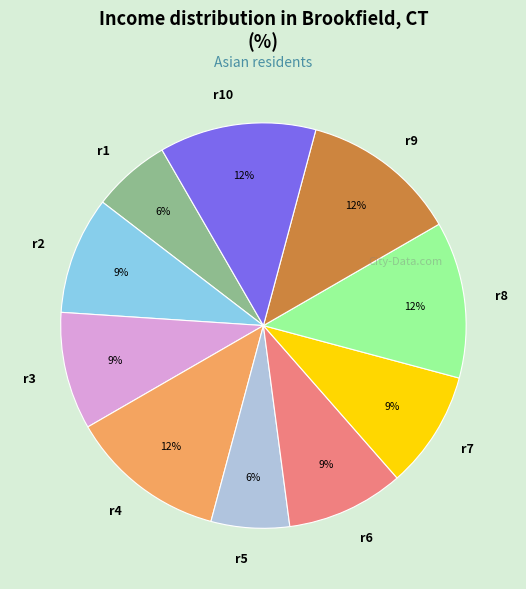

To the nearest percent, what percentage of the pie is r7?

9%